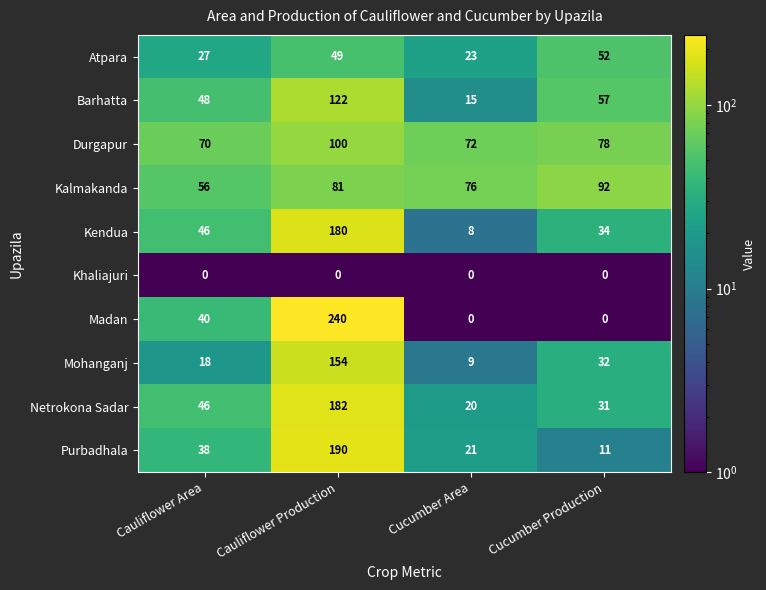

Is it true that Atpara equals 23 at Cucumber Area?

True